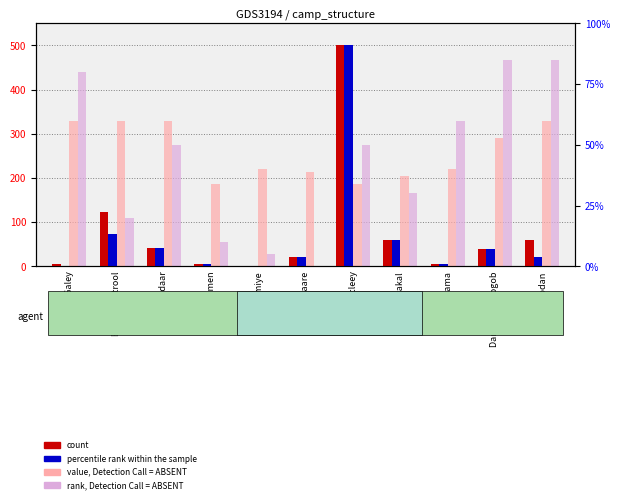

Reading right to left, transcribe all the data shown in this chart.

count: 60.0	40.0	5.0	60.0	500.0	22.0	0.0	6.0	42.0	123.0	5.0
percentile rank within the sample: 20.0	40.0	5.0	60.0	500.0	22.0	0.0	6.0	42.0	73.0	-2.0
value, Detection Call = ABSENT: 330.0	291.5	220.0	203.5	187.0	214.5	220.0	187.0	330.0	330.0	330.0
rank, Detection Call = ABSENT: 467.5	467.5	330.0	165.0	275.0	0.0	27.5	55.0	275.0	110.0	440.0